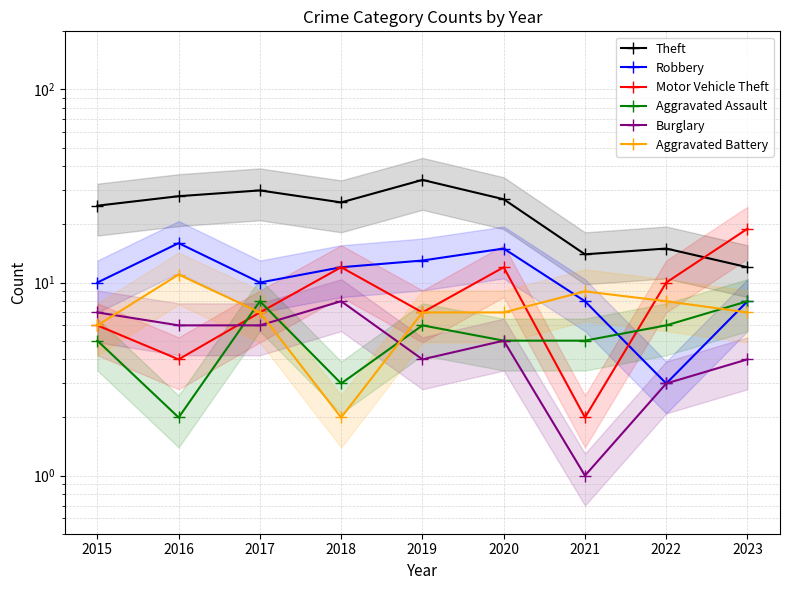

What is the average value of the Robbery series?

11